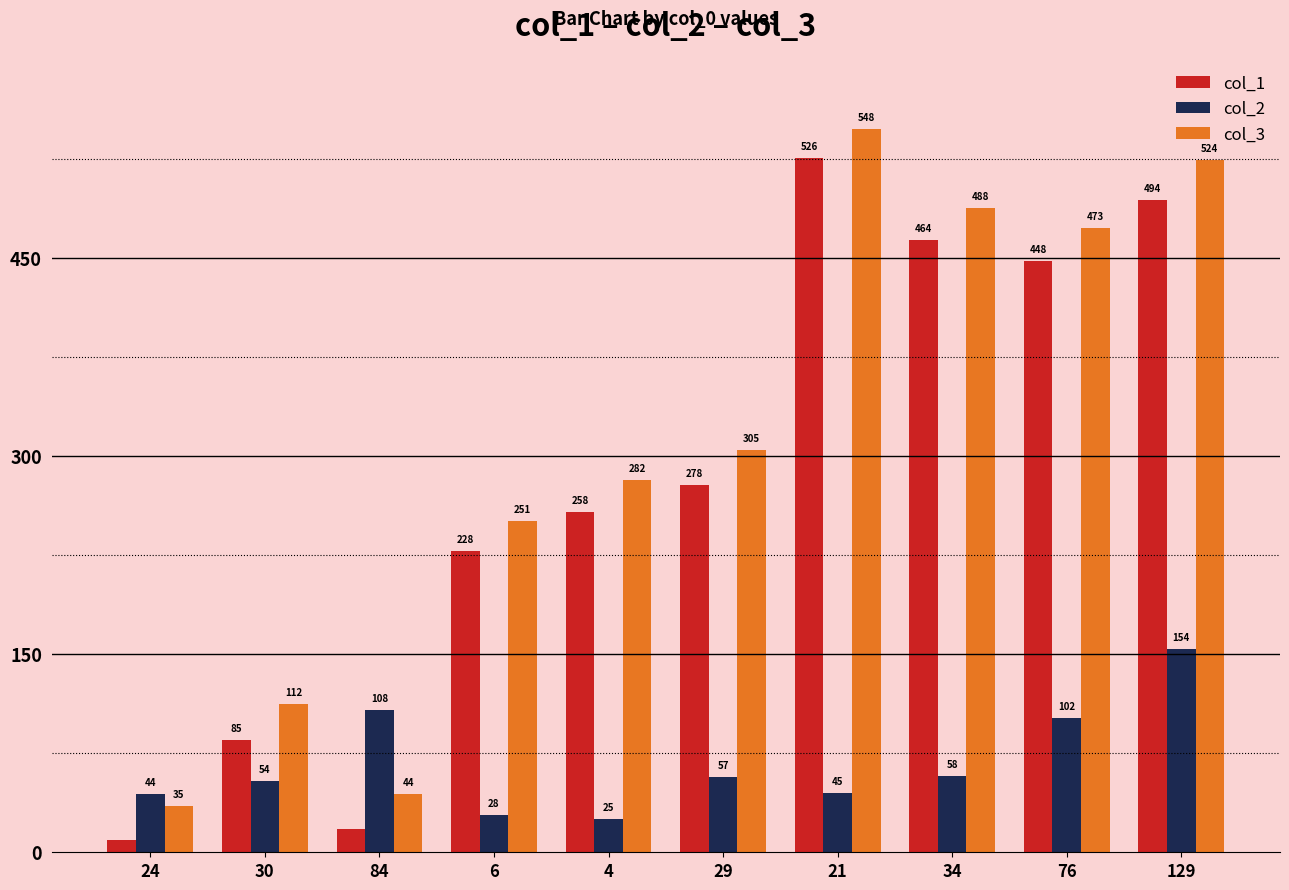

What is the sum of the col_2 values at 76 and 6?

130